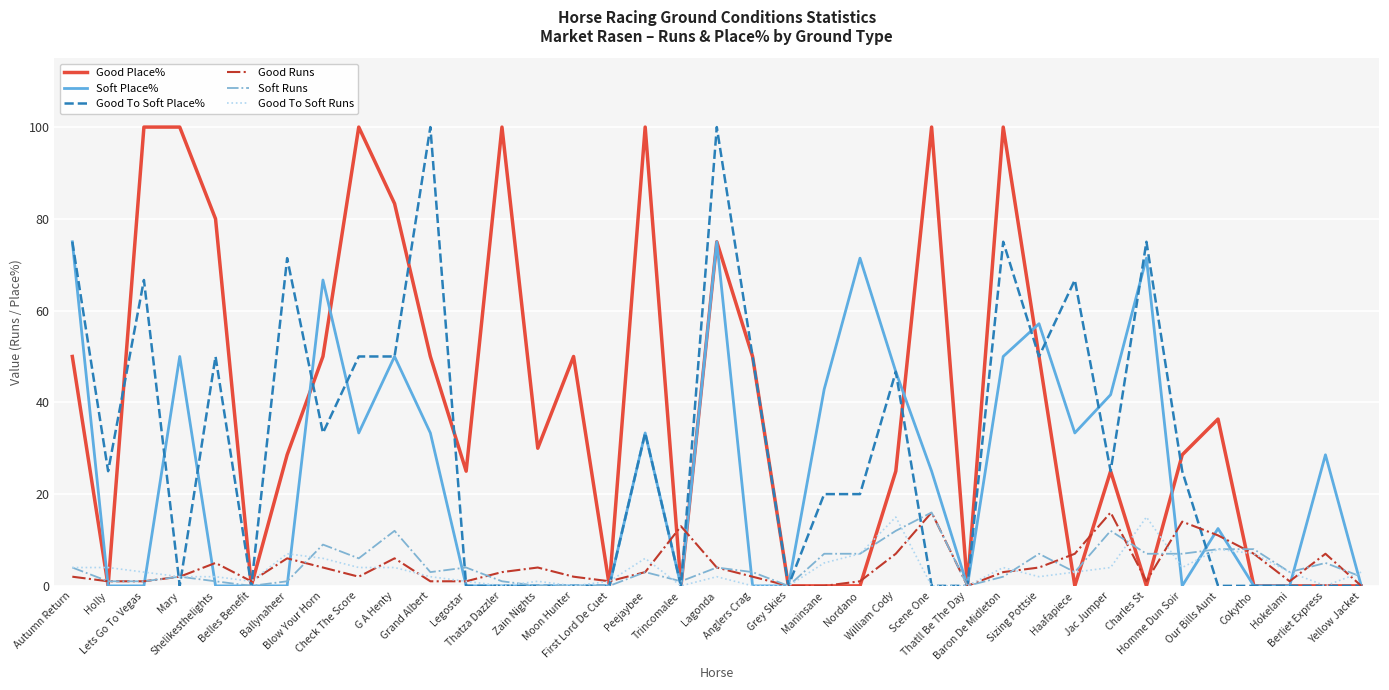

Which series has the largest total across all categories?

Good Place%